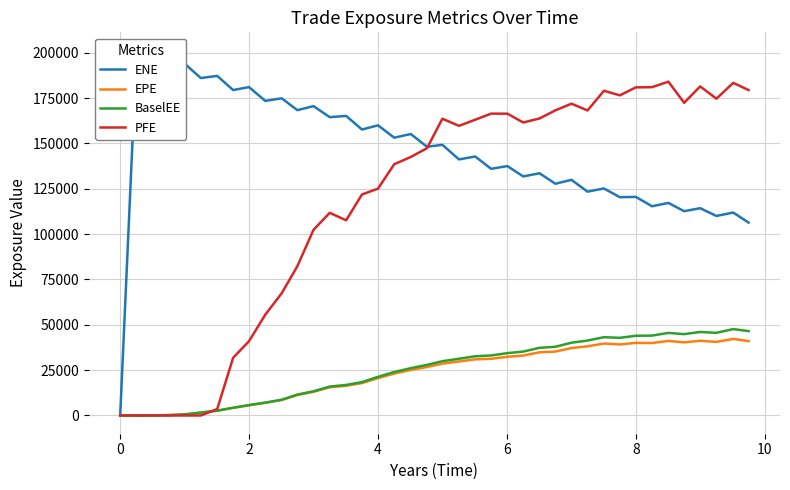

Reading left to right, transcribe all the data shown in this chart.

ENE: 0.0	201229.0	201223.0	193563.0	193959.0	186089.0	187259.0	179468.0	181097.0	173481.0	174916.0	168373.0	170620.0	164516.0	165199.0	157687.0	160011.0	153188.0	155211.0	148179.0	149262.0	141212.0	142812.0	136014.0	137540.0	131818.0	133575.0	127796.0	129952.0	123430.0	125187.0	120378.0	120537.0	115382.0	117206.0	112663.0	114306.0	110031.0	111911.0	106364.0
EPE: 0.0	0.0	11.3	195.1	585.5	1590.5	2630.2	4215.1	5651.2	6983.6	8526.7	11295.3	13043.7	15542.7	16369.5	17867.6	20598.1	23116.4	25090.9	26726.1	28595.0	29773.5	30960.4	31265.3	32359.6	33054.1	34852.0	35242.5	37184.0	38135.2	39679.6	39178.6	40051.0	39953.5	41115.0	40318.6	41194.3	40587.5	42217.7	41022.2
BaselEE: 0.0	0.0	11.3	195.7	588.5	1601.6	2653.4	4261.3	5724.9	7089.2	8676.6	11522.3	13337.4	15931.0	16826.1	18419.3	21293.7	23964.8	26098.9	27895.8	29947.3	31281.2	32650.6	33094.2	34376.6	35244.4	37309.3	37881.2	40127.4	41319.8	43178.1	42820.9	43961.1	44043.3	45534.4	44863.2	46044.5	45575.7	47640.4	46528.0
PFE: 0.0	0.0	0.0	0.0	0.0	0.0	3554.0	31809.7	40968.6	55572.5	67387.3	82353.0	102344.0	111750.0	107651.0	121885.0	125087.0	138562.0	142551.0	147416.0	163656.0	159739.0	163092.0	166459.0	166436.0	161571.0	163790.0	168260.0	171945.0	168206.0	179063.0	176535.0	180940.0	181050.0	184083.0	172445.0	181474.0	174686.0	183421.0	179456.0